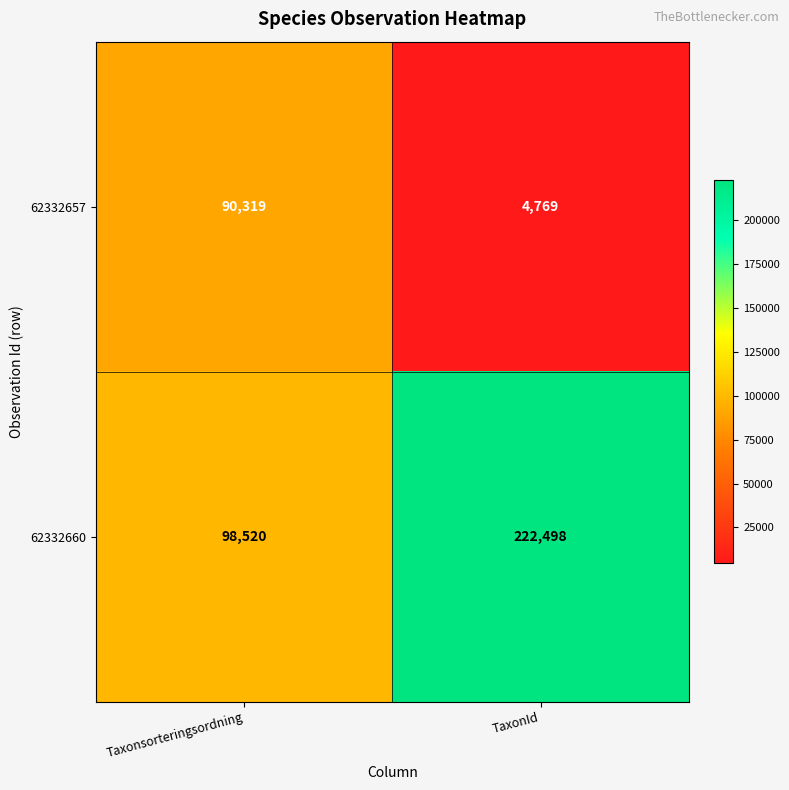

Reading left to right, what are all the values shown in this chart?

62332657: Taxonsorteringsordning=90319	TaxonId=4769
62332660: Taxonsorteringsordning=98520	TaxonId=222498